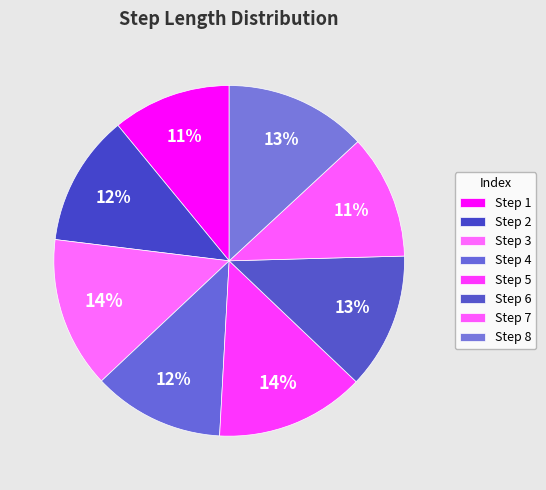

How many segments does this pie chart have?

8